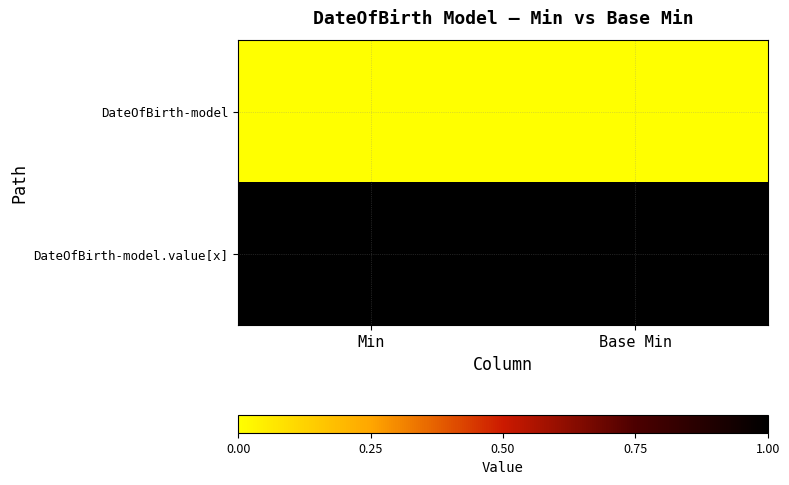

Reading right to left, what are all the values shown in this chart?

DateOfBirth-model: Base Min=0	Min=0
DateOfBirth-model.value[x]: Base Min=1	Min=1